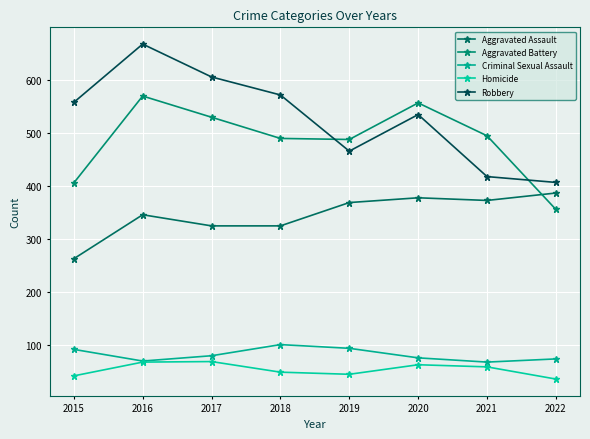

At which category is the sum across all series the highest?

2016